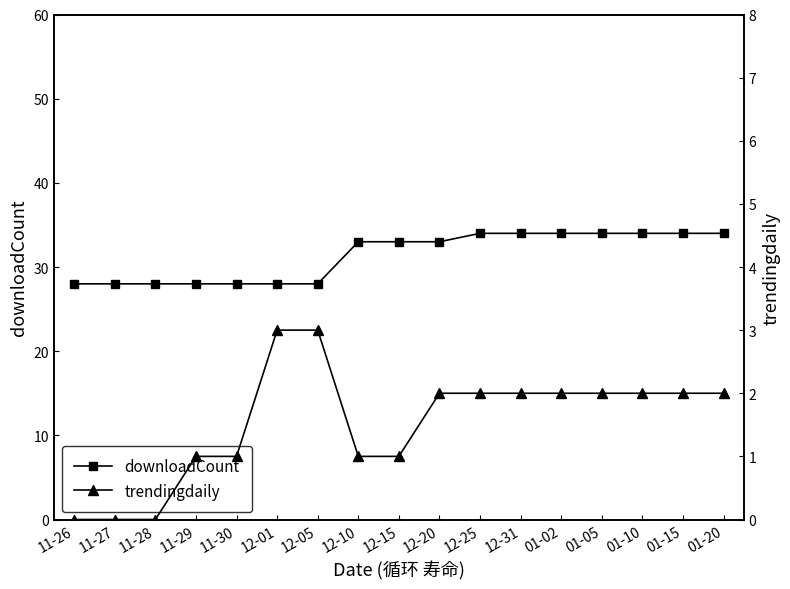

True or false: downloadCount and trendingdaily intersect in this chart.

False